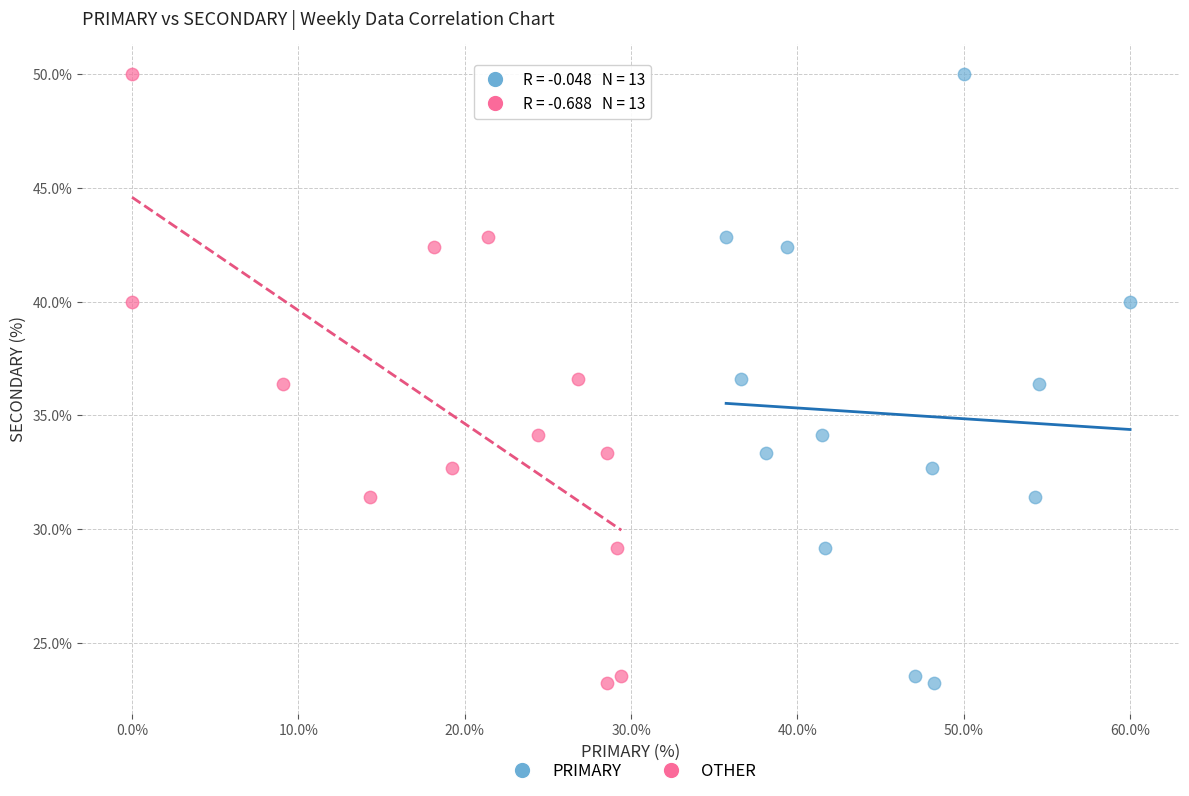

What are all the series names shown in the legend?

PRIMARY, OTHER